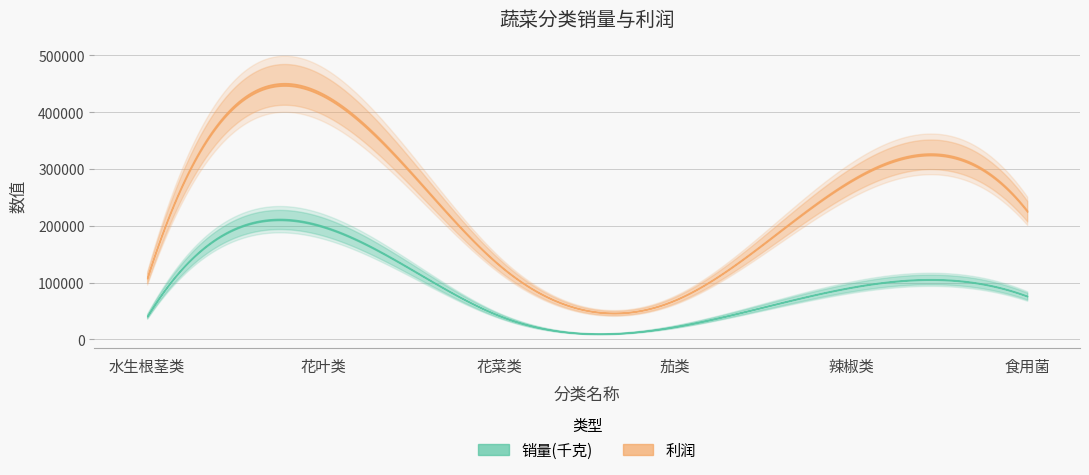

Where is the first local maximum for 销量(千克)?

花叶类